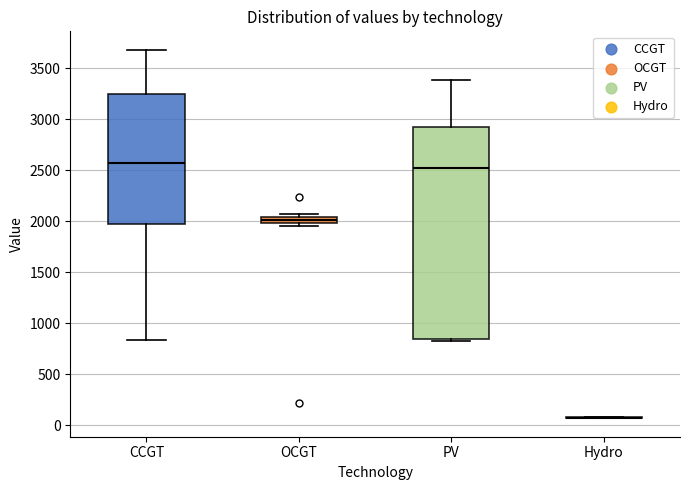

Where is the lower edge of the box for PV on the y-axis? The values are not printed on the chart, so give them approximately, as read against the axis.

850